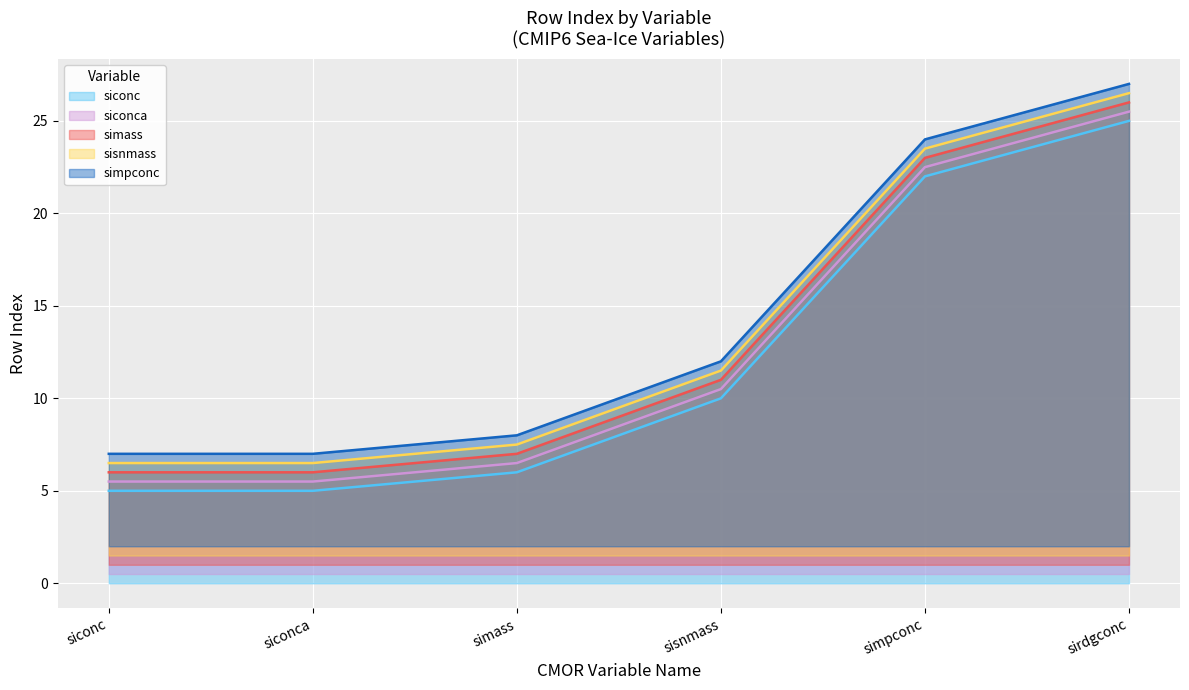

Is it true that siconca equals 14.1 at sisnmass?

False